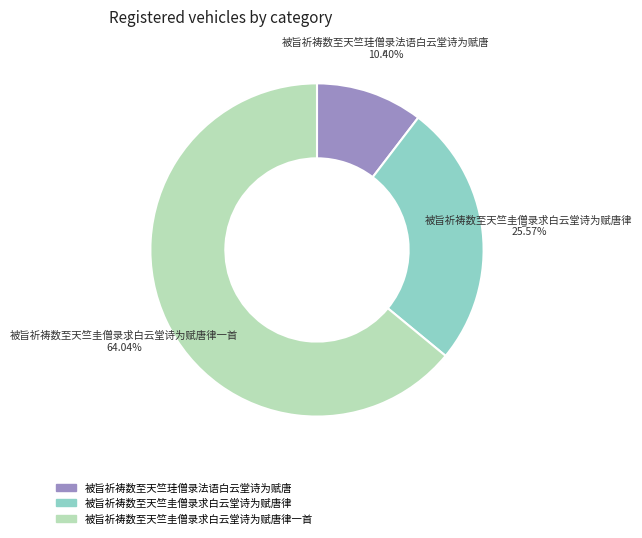

Is there a majority slice in this chart?

Yes